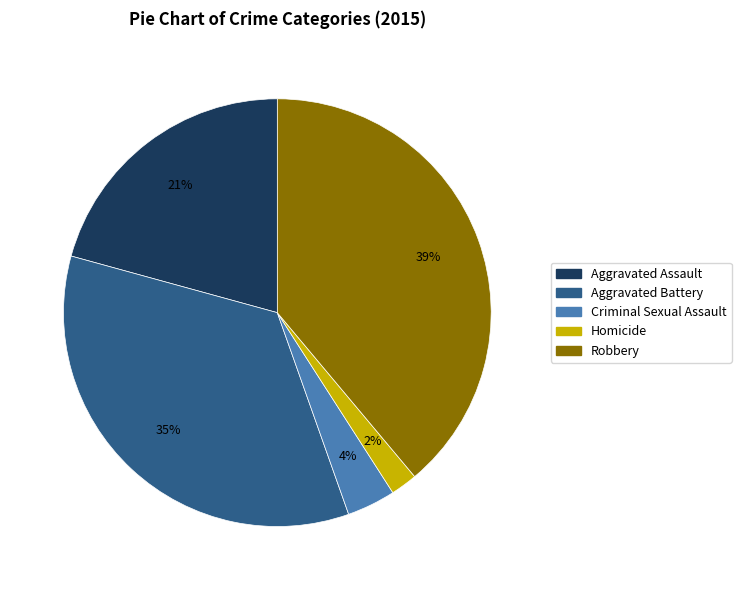

What is the smallest slice in the pie chart?

Homicide